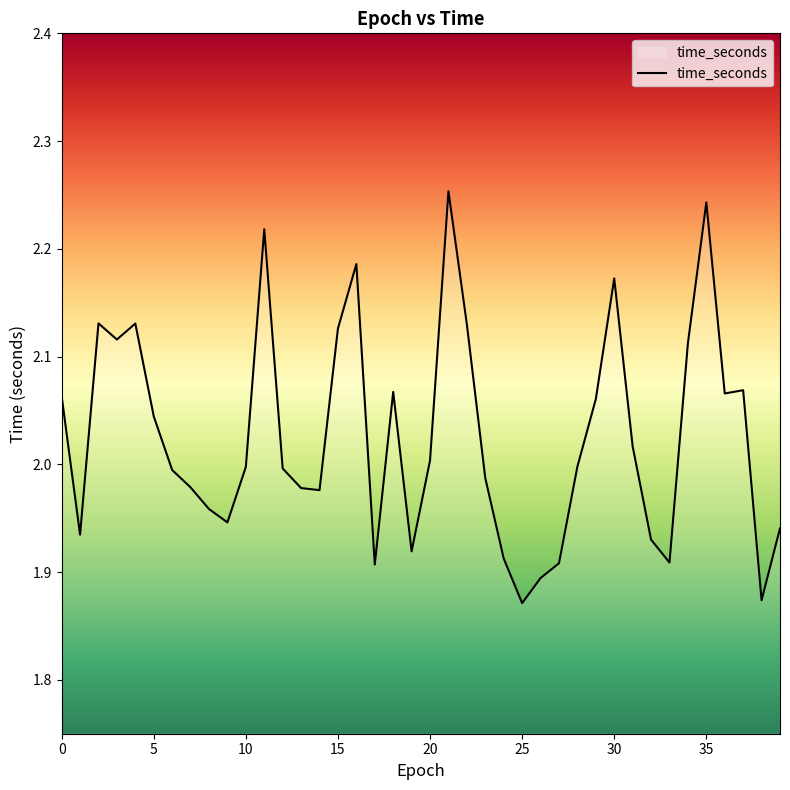

What is the difference between the maximum and minimum values?

0.4